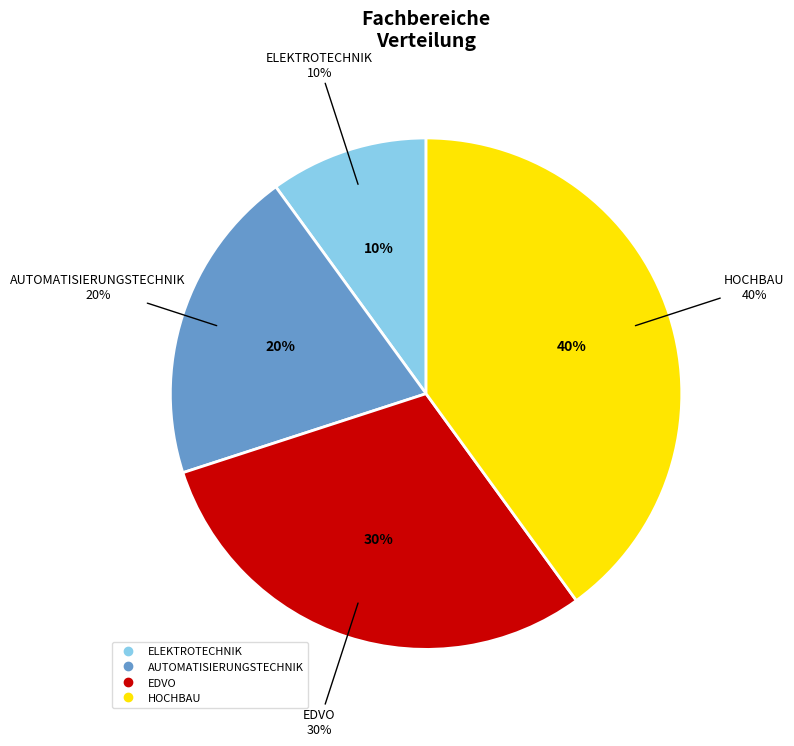

What percentage is NOT represented by ELEKTROTECHNIK?

90.0%